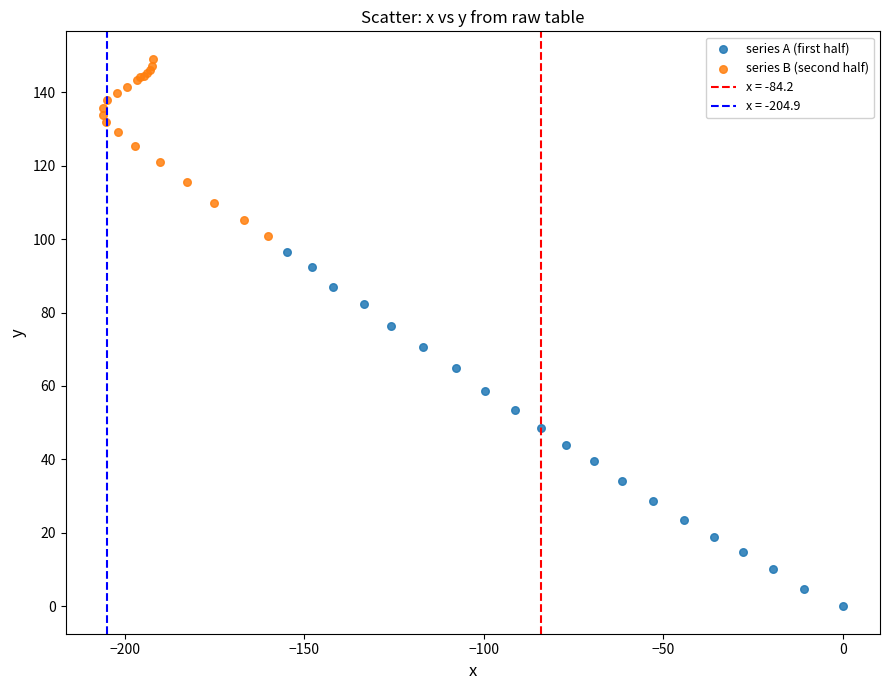

Which series has the widest spread of Y values?

series A (first half)